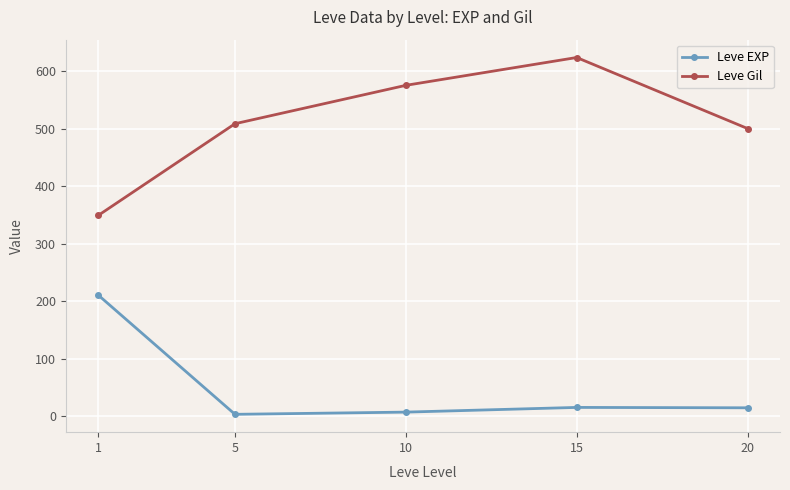

True or false: Leve Gil has more than 0 points higher than both neighbors.

True